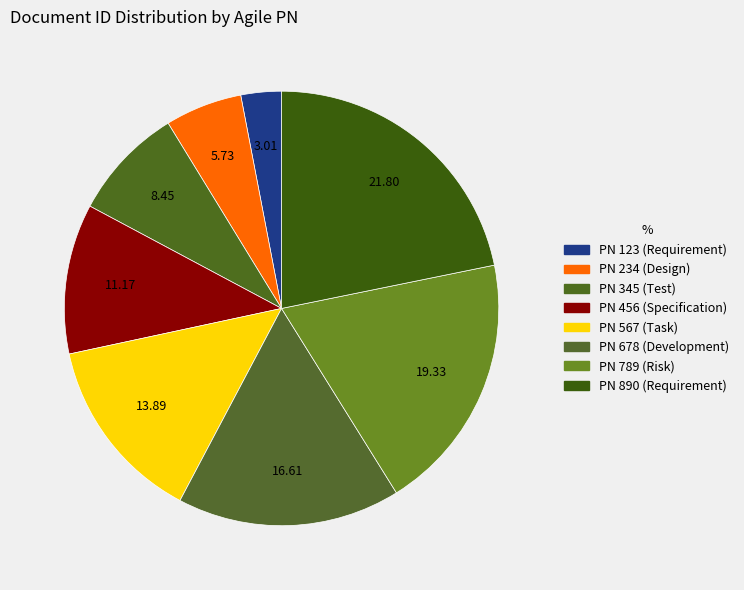

Rank the categories by value from lowest to highest.

123, 234, 345, 456, 567, 678, 789, 890